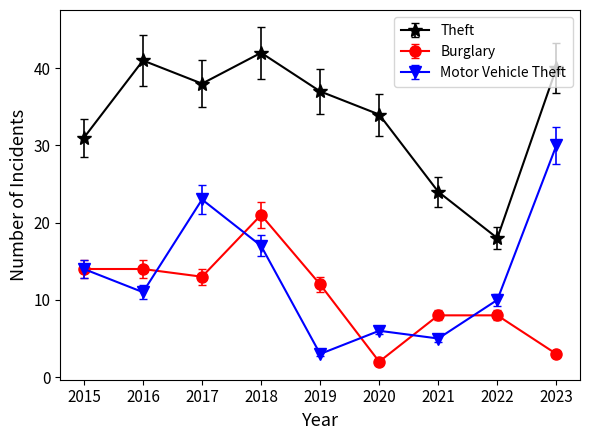

True or false: Burglary has a value of 18 at 2015.

False